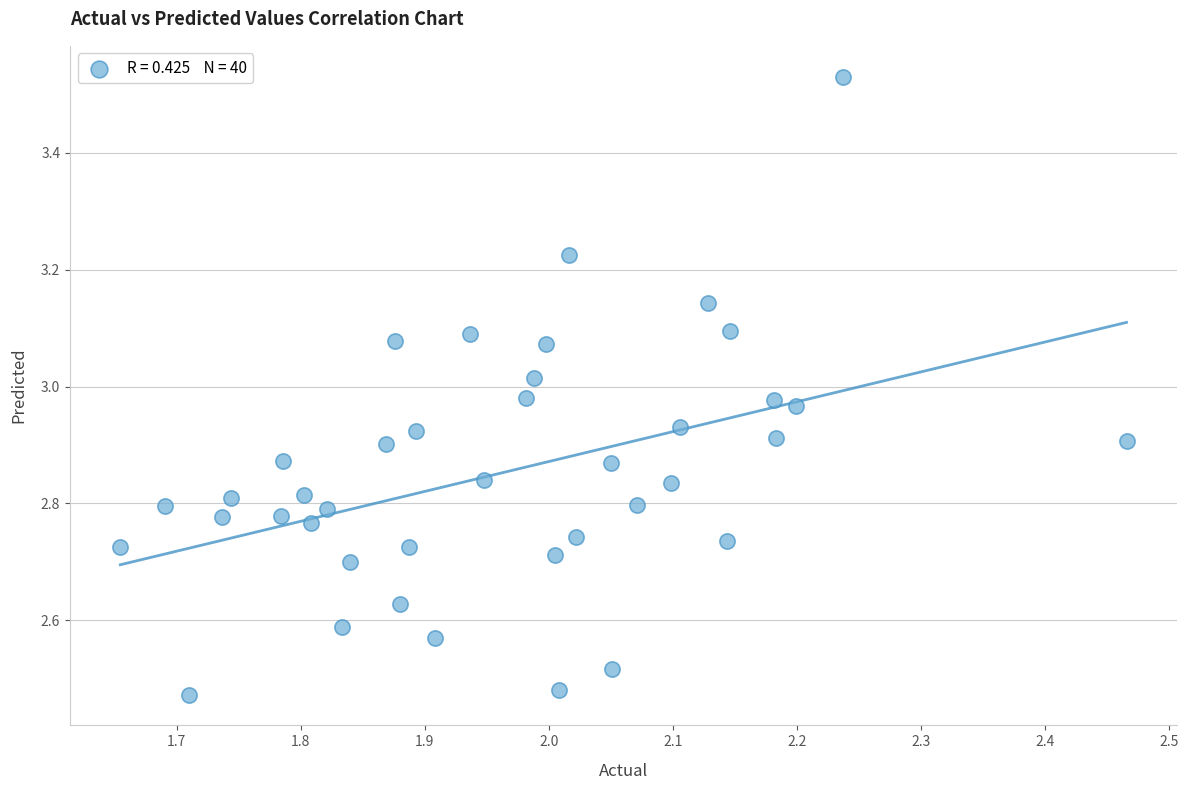

What is the range of Y values (max minus min)?

1.1